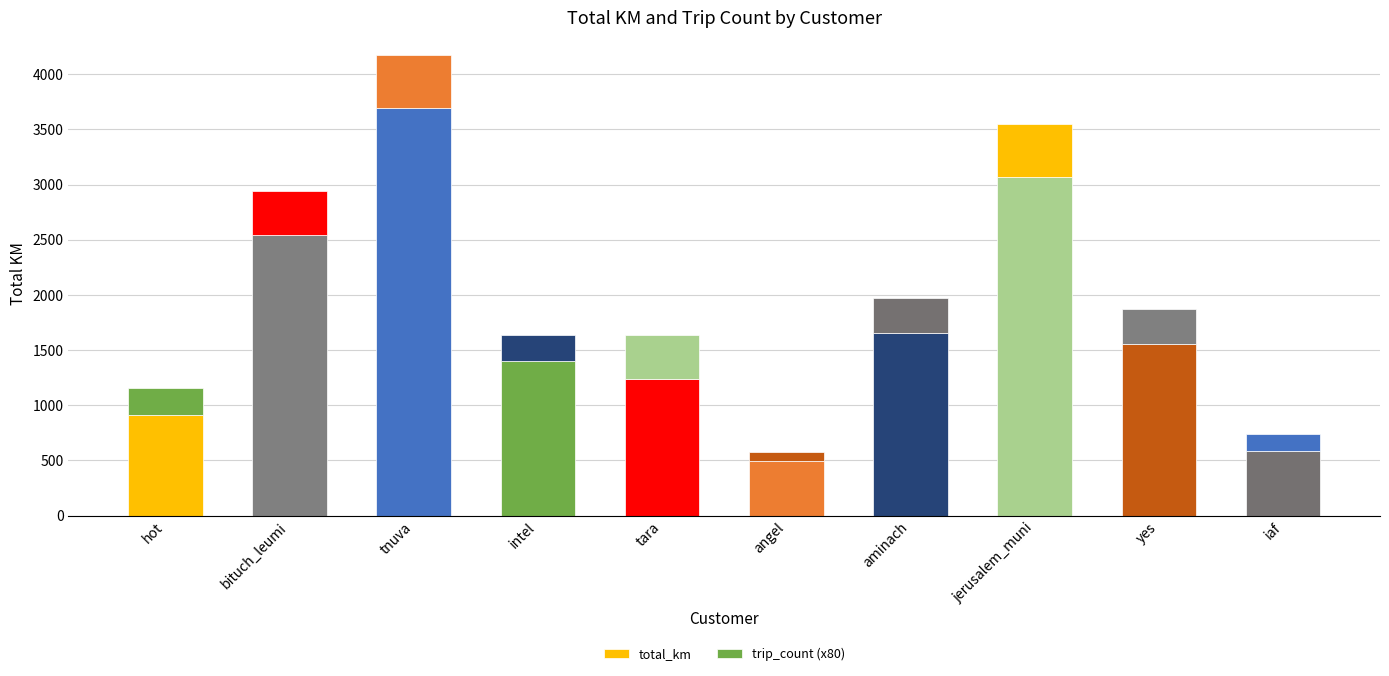

At which category is the sum across all series the highest?

tnuva